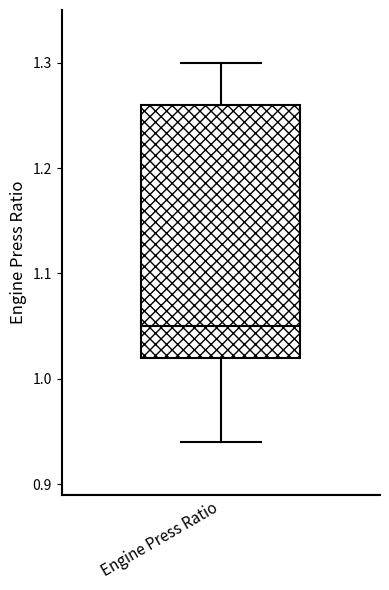

Transcribe this box plot: give where the median line is, the range the box spans, and where the two whiskers end, as read against the y-axis. The values are not printed on the chart, so give them approximately, as read against the axis.

median 1.05, box 1.02 to 1.26, whiskers 0.94 to 1.30